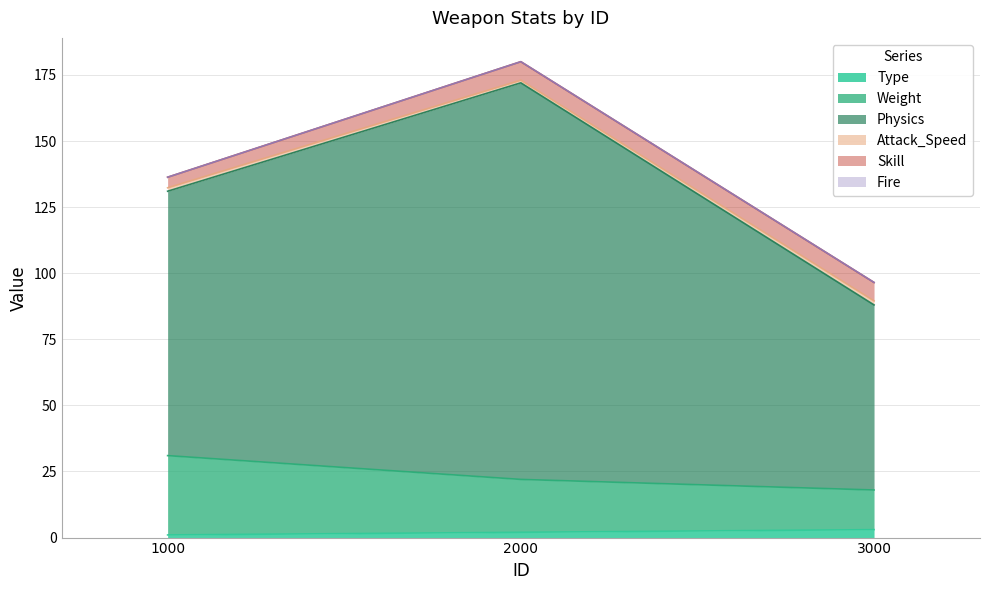

Does the chart have visible grid lines?

Yes